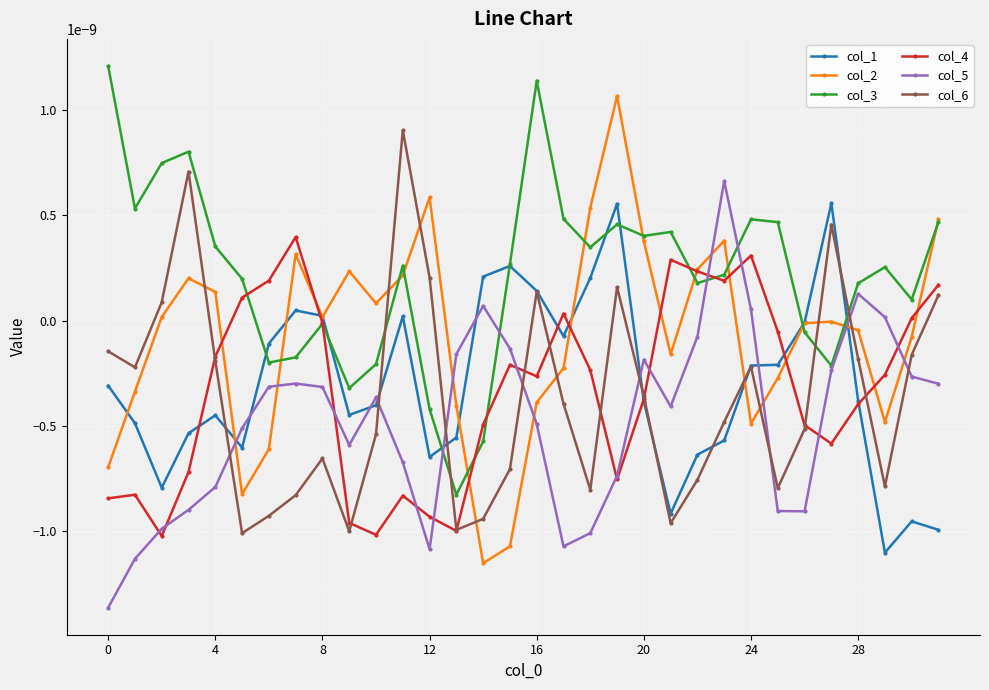

True or false: col_2 has more than 0 interior local peaks.

True